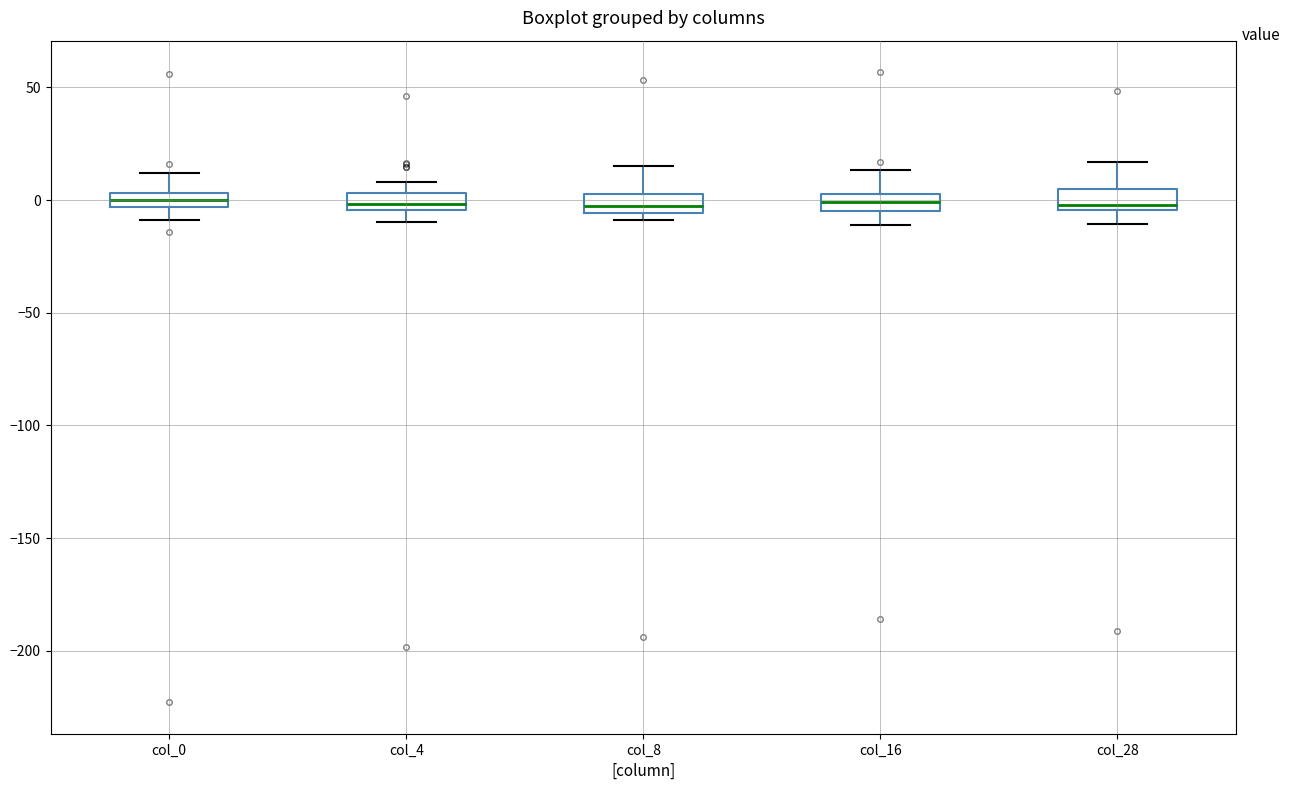

Where does the upper whisker of the box for col_16 end on the y-axis? The values are not printed on the chart, so give them approximately, as read against the axis.

15